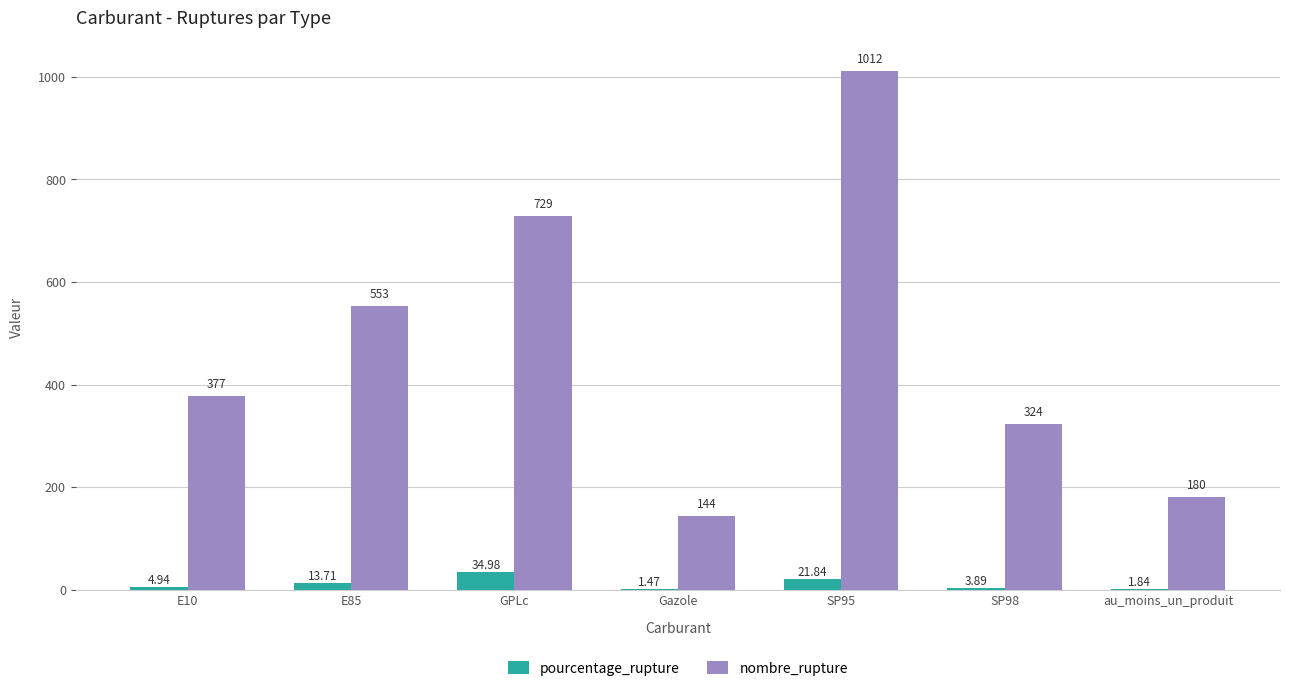

Which series changed the most between SP98 and au_moins_un_produit?

nombre_rupture